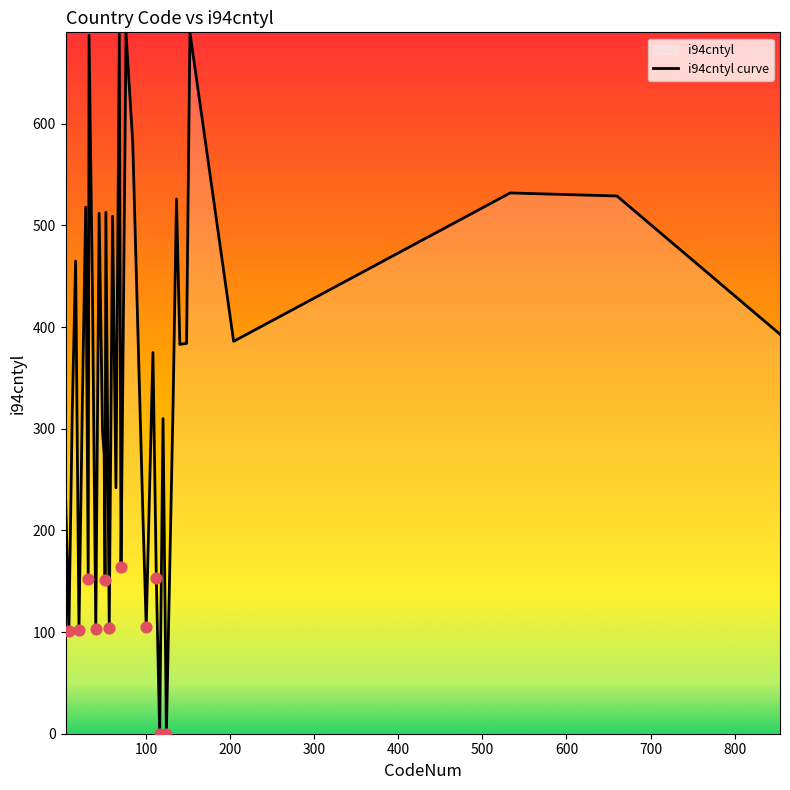

What is the maximum value shown in the chart?

690